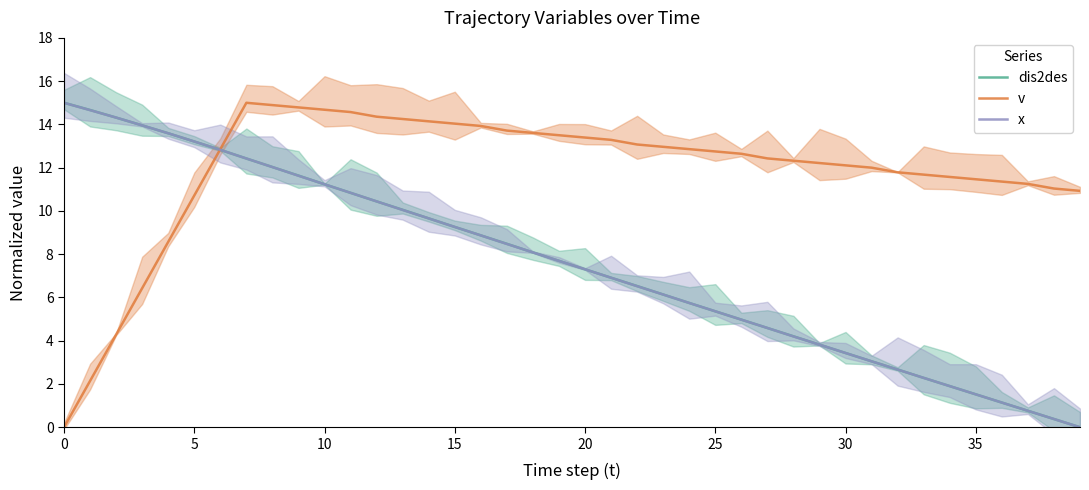

Count the number of categories in the chart.

40